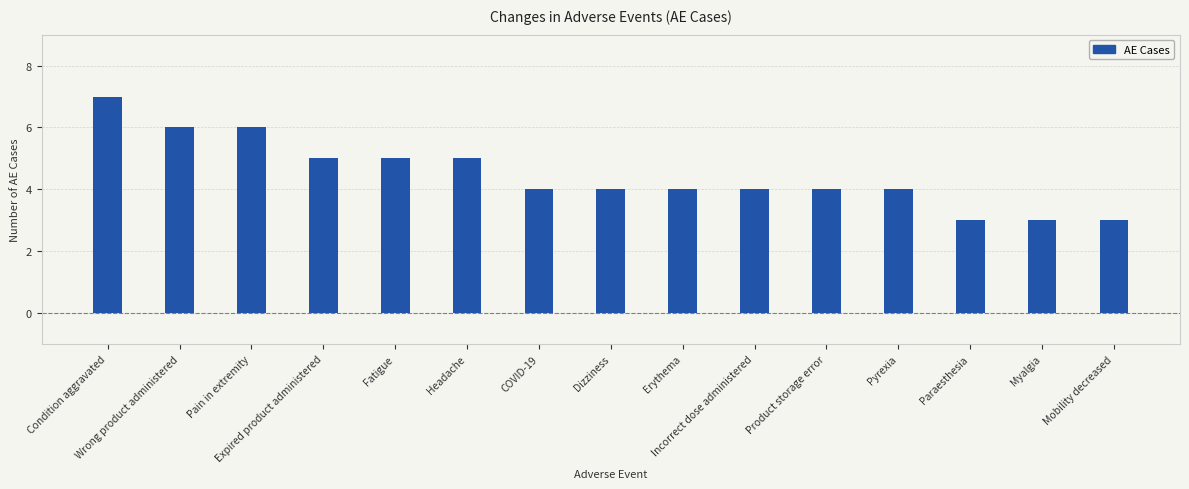

What is the approximate value at Incorrect dose administered?

4